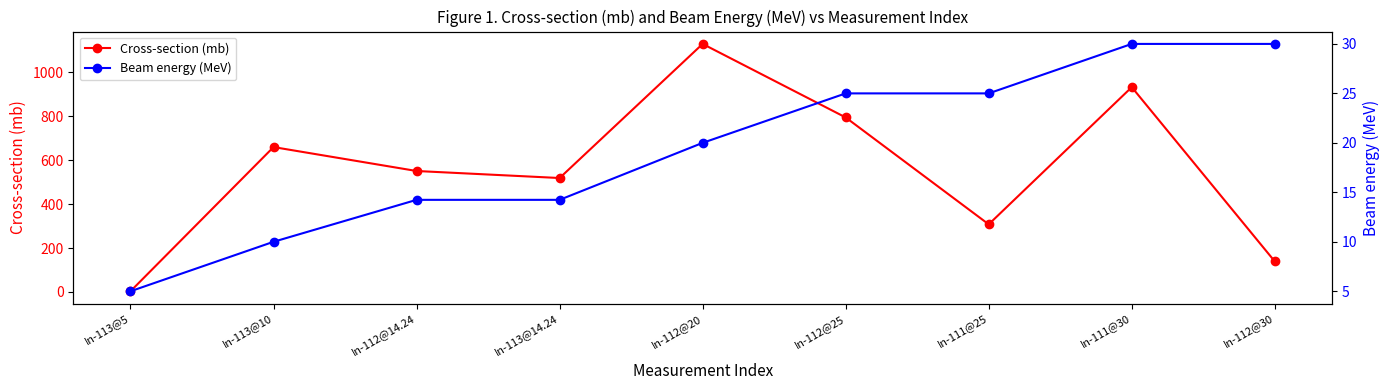

Where is Beam energy (MeV) nearest to the value 17?

In-112@14.24